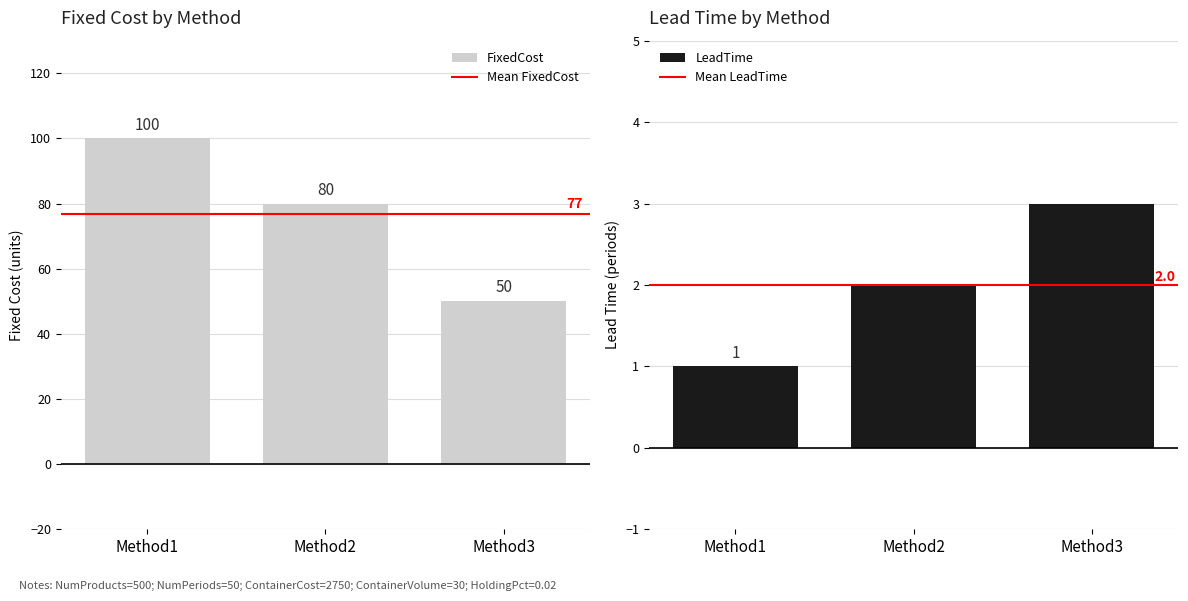

What is the smallest value displayed?

1